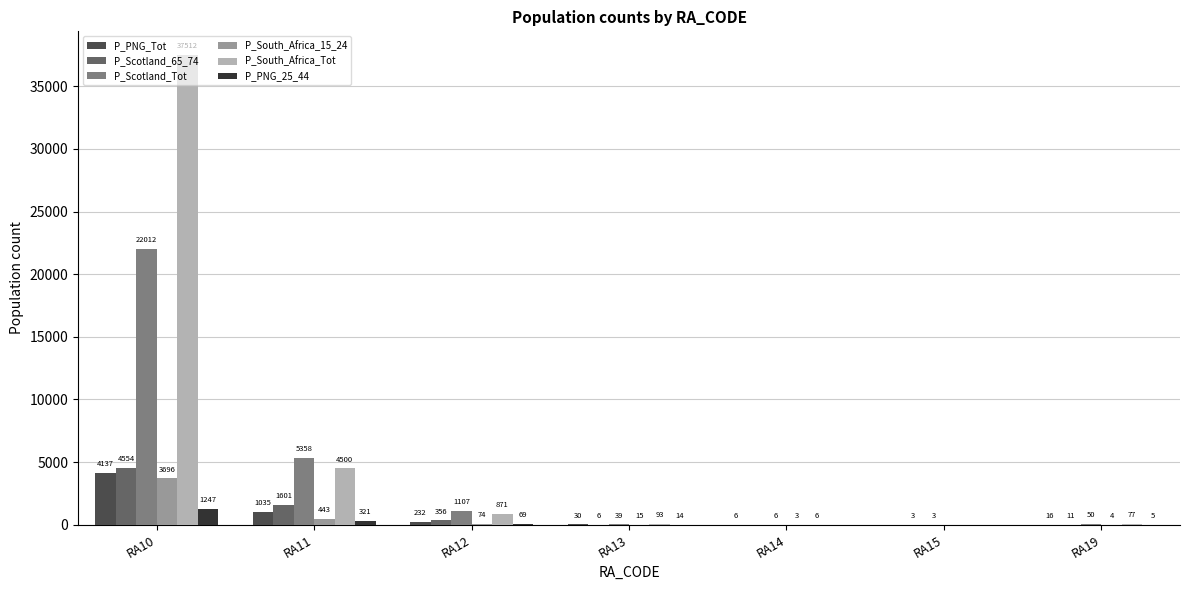

What is the highest value of the P_PNG_25_44 series?

1247